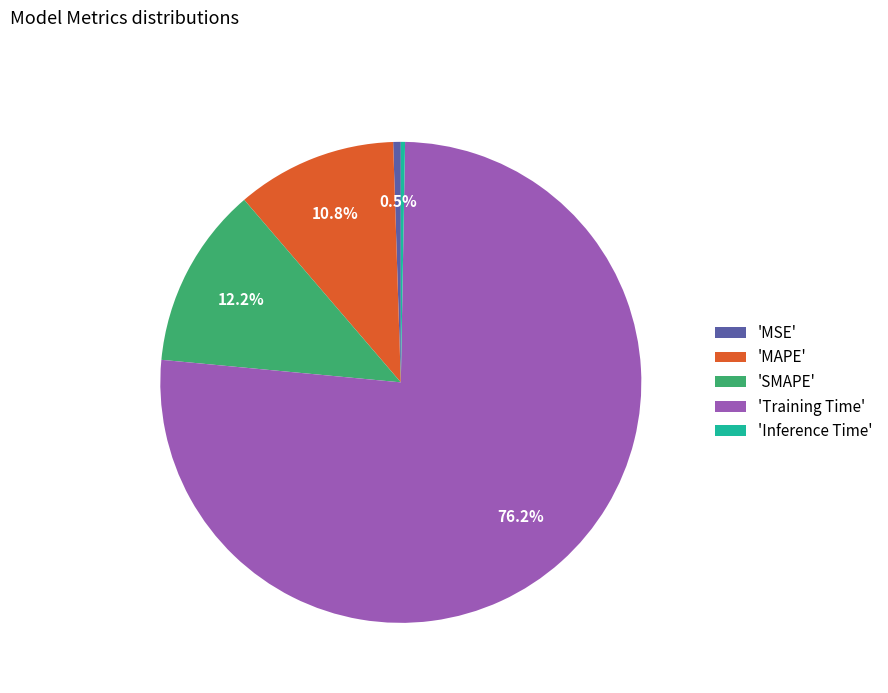

Between 'MAPE' and 'MSE', which is larger?

'MAPE'